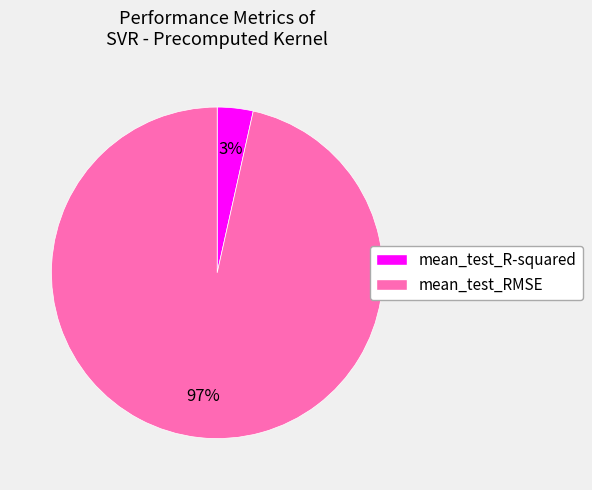

How many slices are in this pie chart?

2